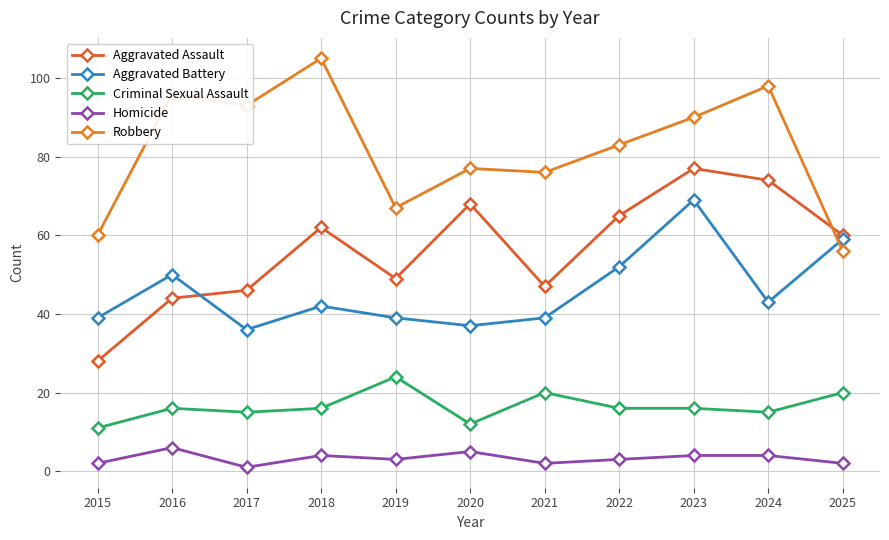

Between 2016 and 2021, which series saw the biggest shift?

Robbery